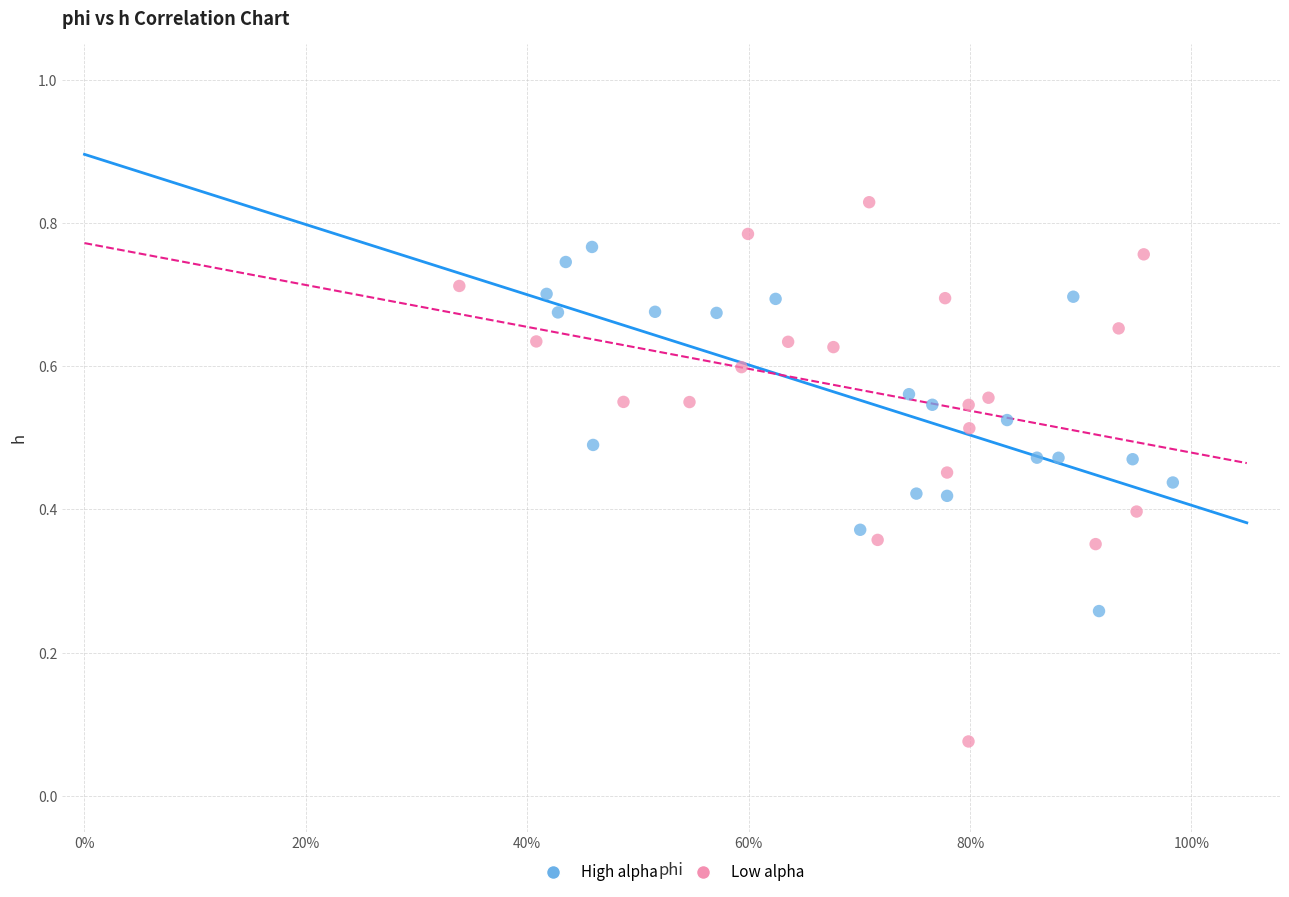

Which series has the largest Y range (max minus min)?

Low alpha